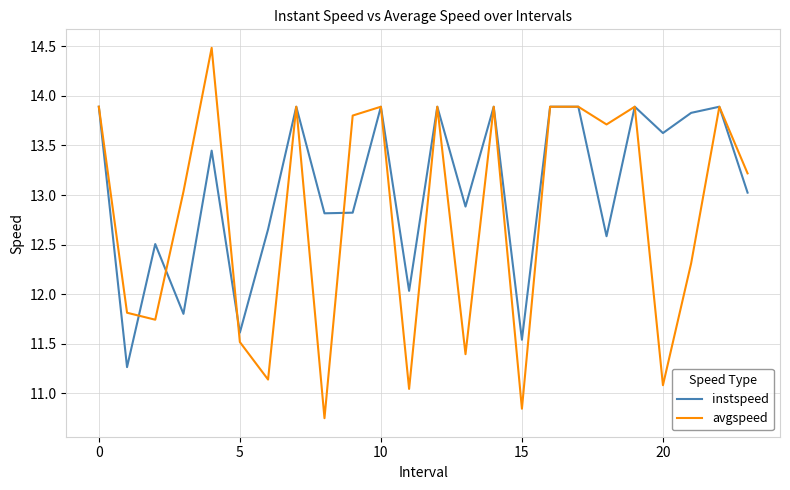

Rank the series by their maximum value, from highest to lowest.

avgspeed, instspeed